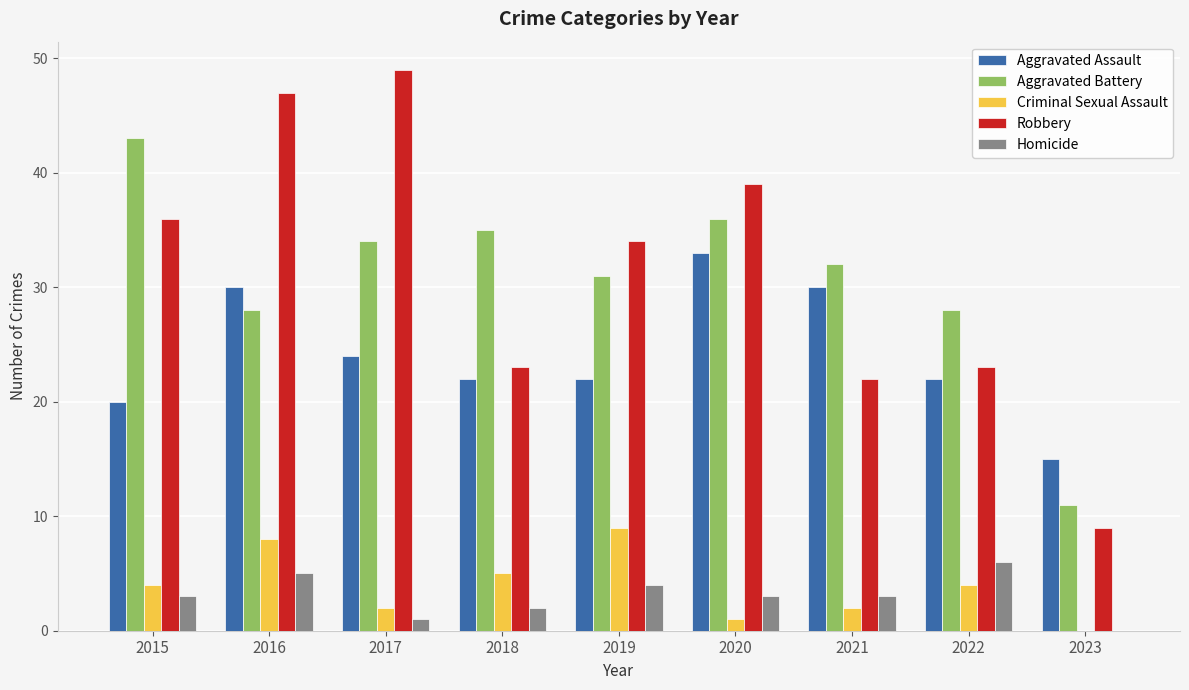

What are all the series names shown in the legend?

Aggravated Assault, Aggravated Battery, Criminal Sexual Assault, Robbery, Homicide